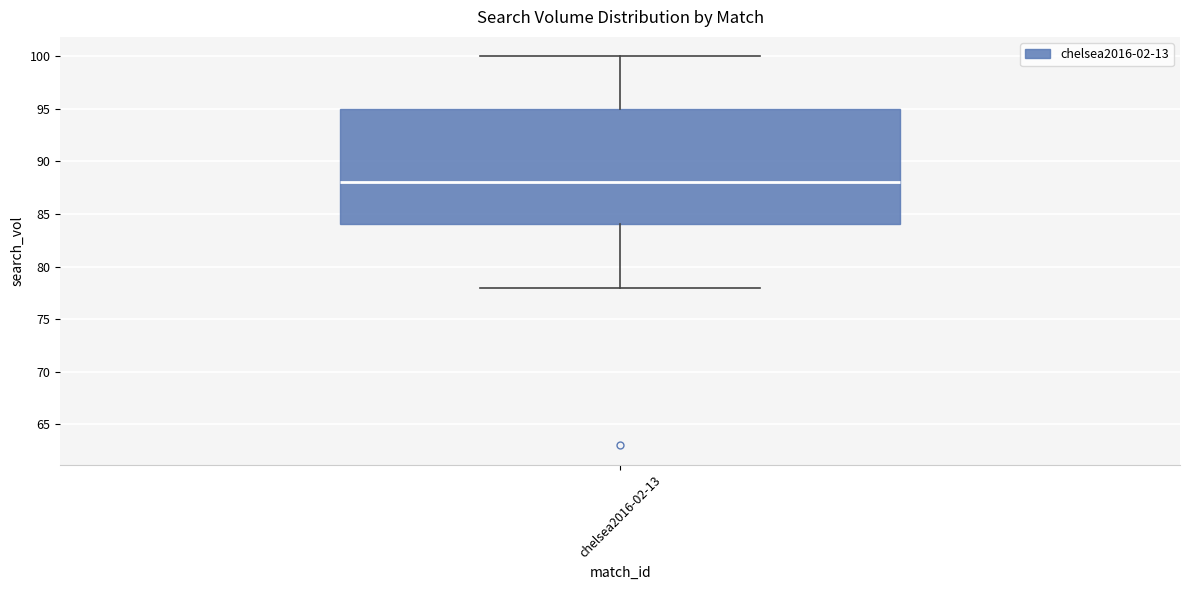

Read this box plot against the y-axis: the position of the median line, the range covered by the box, and the ends of both whiskers. The values are not printed on the chart, so give them approximately, as read against the axis.

median 88, box 84 to 95, whiskers 78 to 100